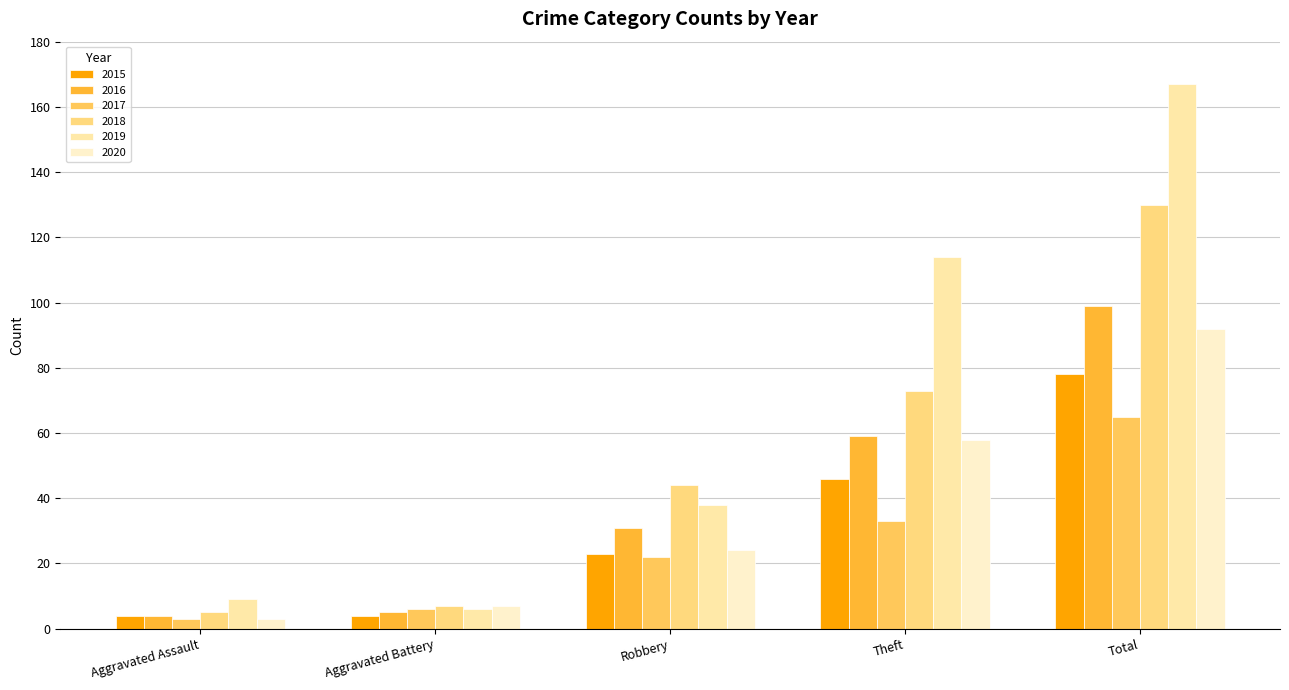

At which category is the sum across all series the highest?

Total